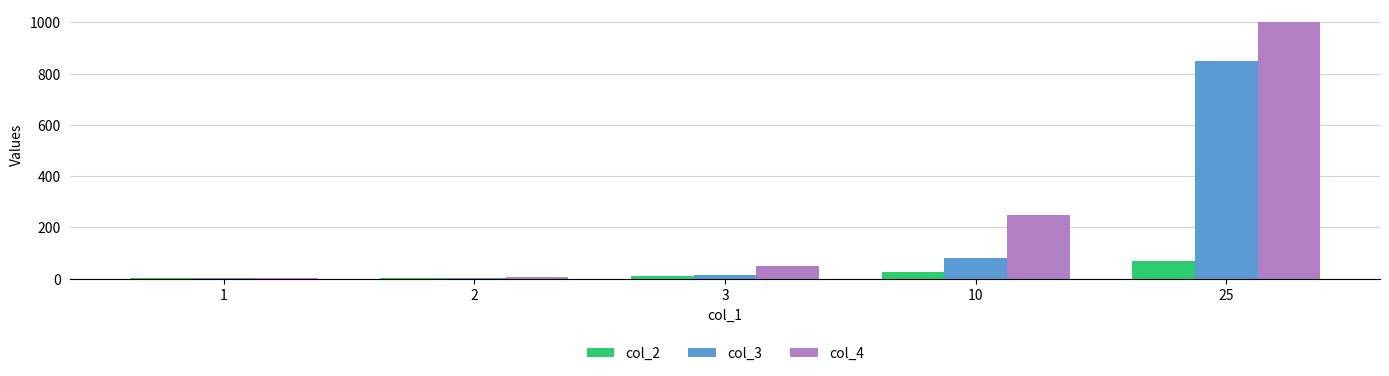

What is the maximum value shown in the chart?

1000